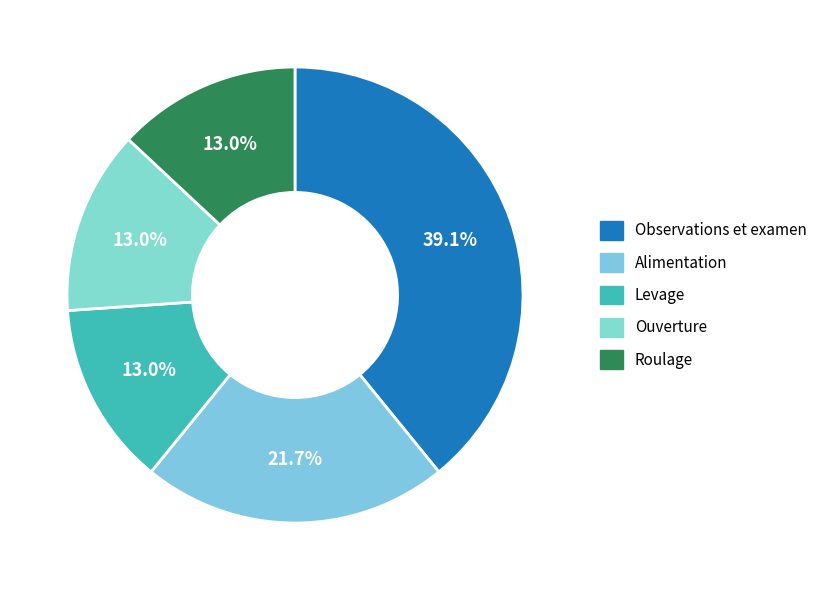

What is the ratio of the value at Roulage to the value at Ouverture?

1.0